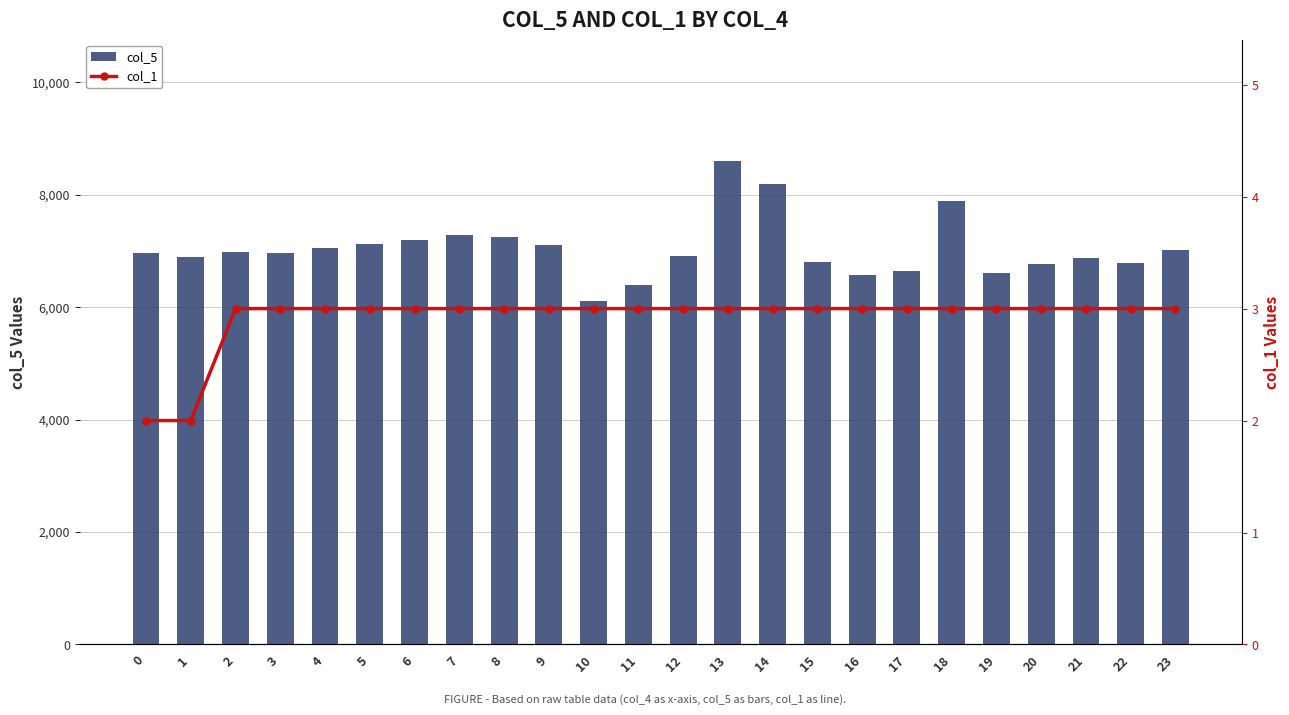

Where does the col_5 series first go above 6959?

2